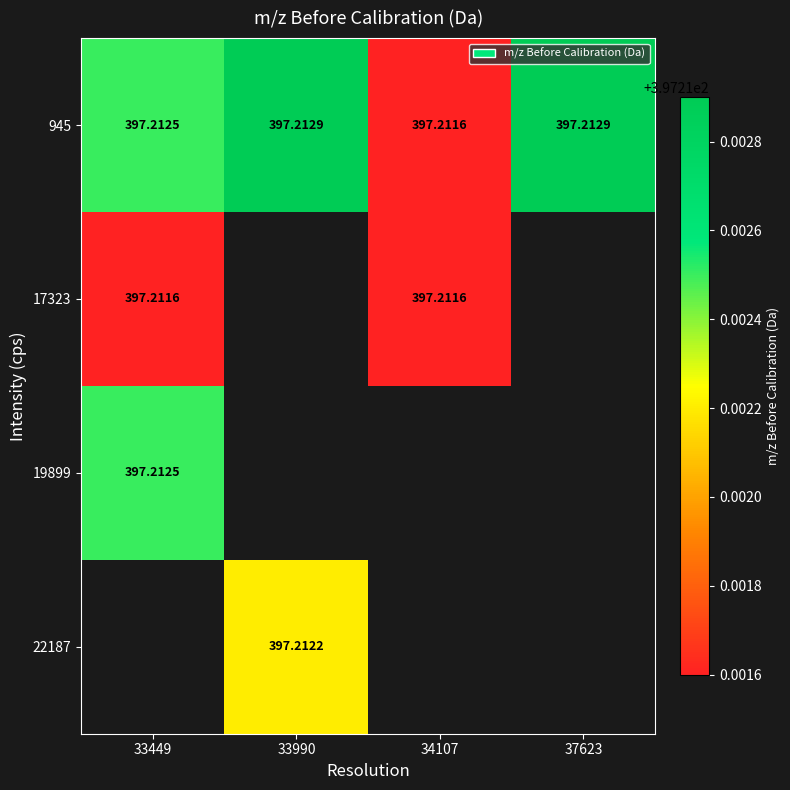

What is the minimum value for 17323?

397.2